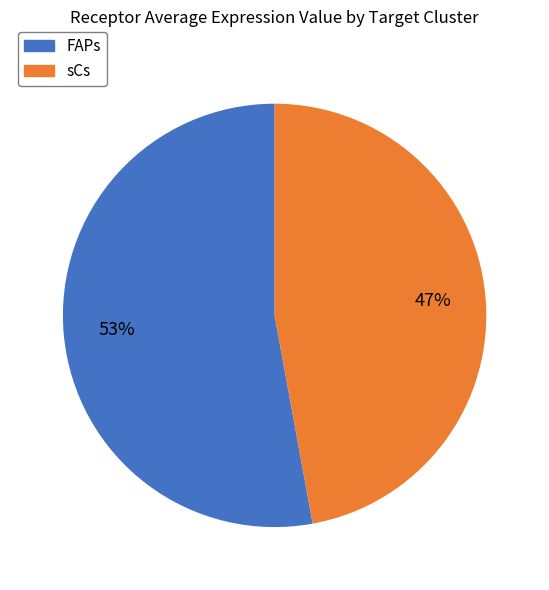

How many slices are in this pie chart?

2